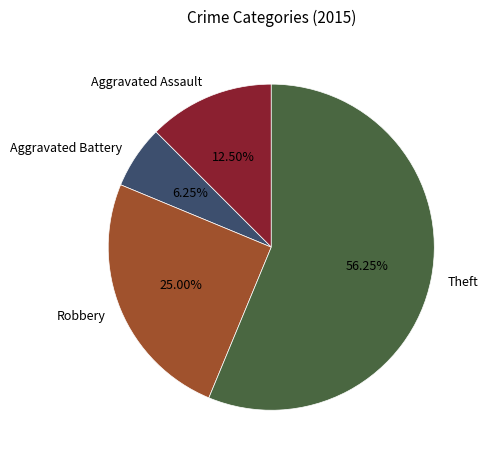

Between Robbery and Theft, which is larger?

Theft